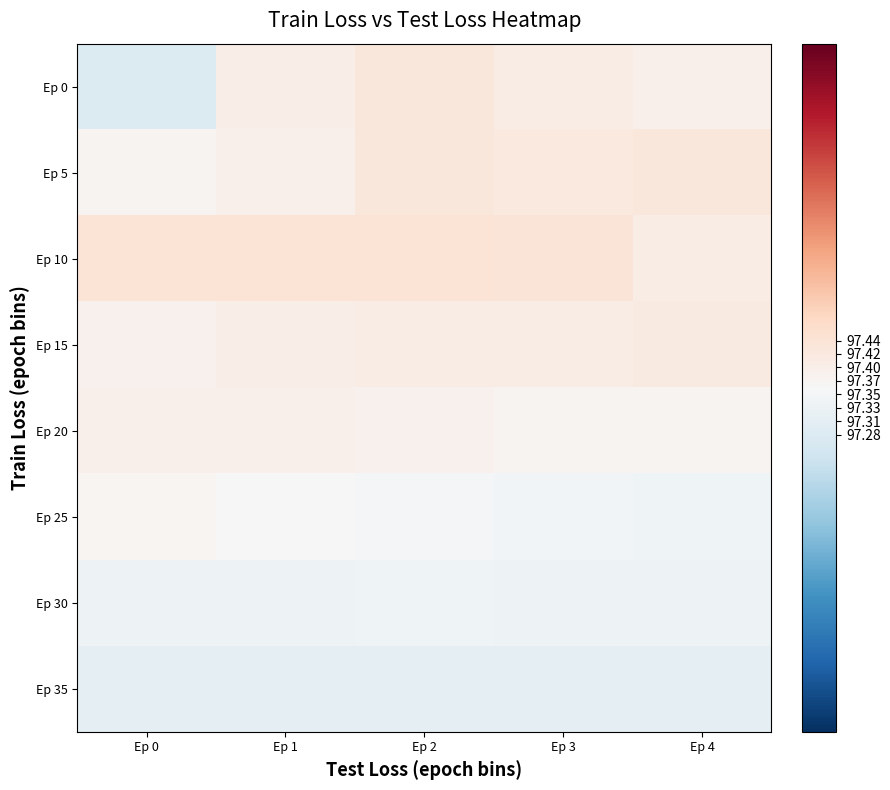

Reading left to right, list all the values displayed in this chart.

Ep 0: Ep 0=97.3	Ep 1=97.4	Ep 2=97.4	Ep 3=97.4	Ep 4=97.4
Ep 5: Ep 0=97.4	Ep 1=97.4	Ep 2=97.4	Ep 3=97.4	Ep 4=97.4
Ep 10: Ep 0=97.4	Ep 1=97.4	Ep 2=97.4	Ep 3=97.4	Ep 4=97.4
Ep 15: Ep 0=97.4	Ep 1=97.4	Ep 2=97.4	Ep 3=97.4	Ep 4=97.4
Ep 20: Ep 0=97.4	Ep 1=97.4	Ep 2=97.4	Ep 3=97.4	Ep 4=97.4
Ep 25: Ep 0=97.4	Ep 1=97.4	Ep 2=97.4	Ep 3=97.3	Ep 4=97.3
Ep 30: Ep 0=97.3	Ep 1=97.3	Ep 2=97.3	Ep 3=97.3	Ep 4=97.3
Ep 35: Ep 0=97.3	Ep 1=97.3	Ep 2=97.3	Ep 3=97.3	Ep 4=97.3